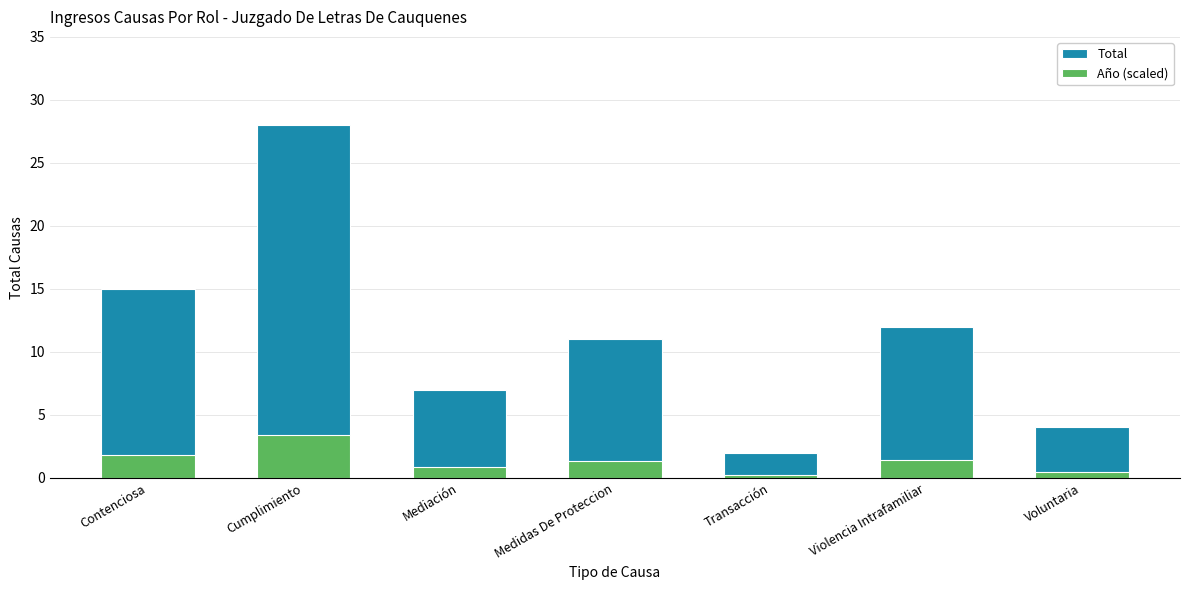

The Total series shows 2.9 at Transacción. True or false?

False